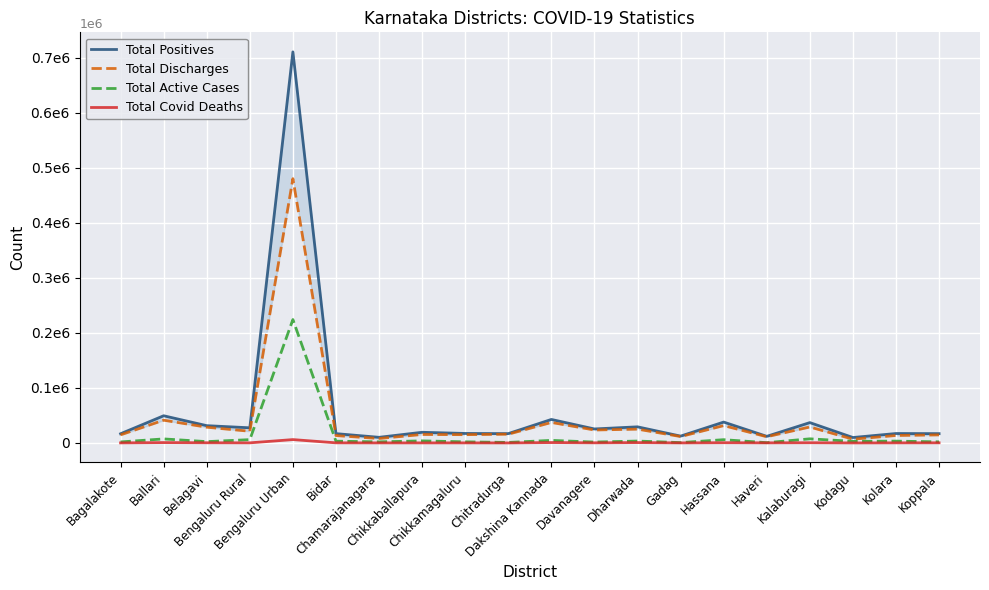

Where does the Total Active Cases series first go above 3270?

Ballari